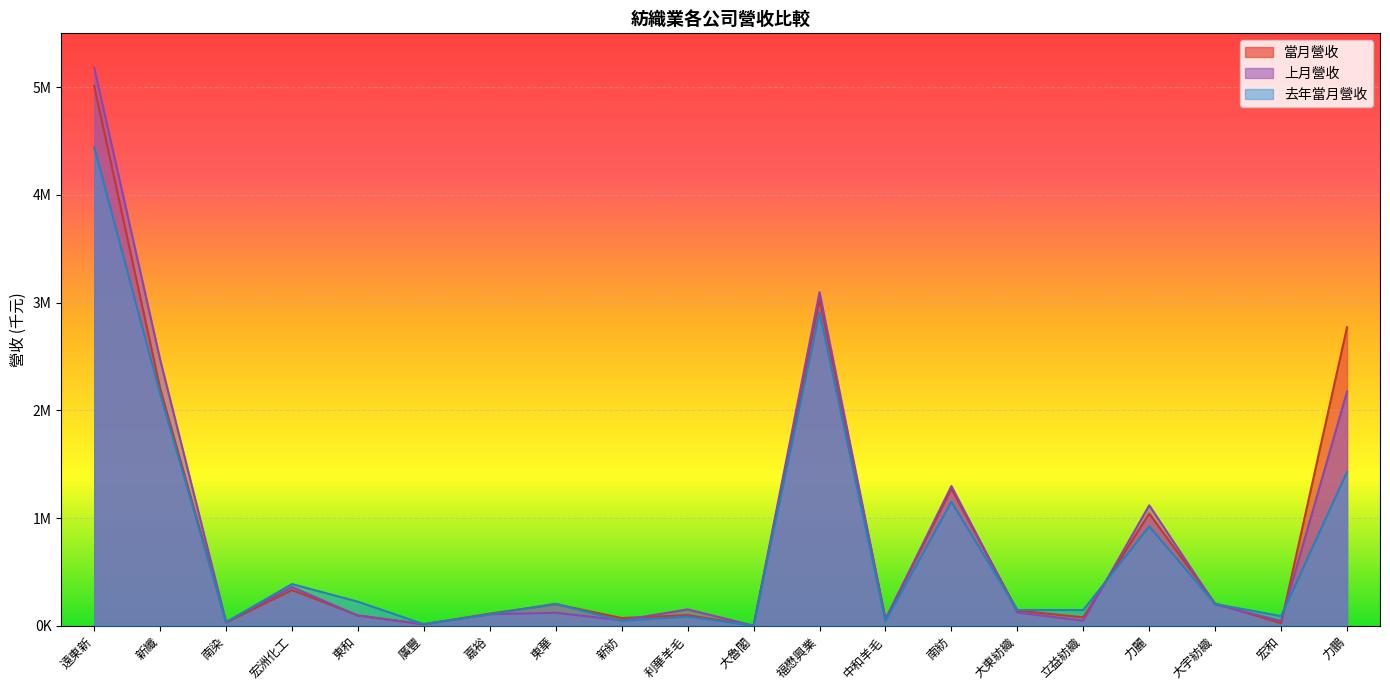

At which label is 當月營收 closest to 2504752?

力鵬